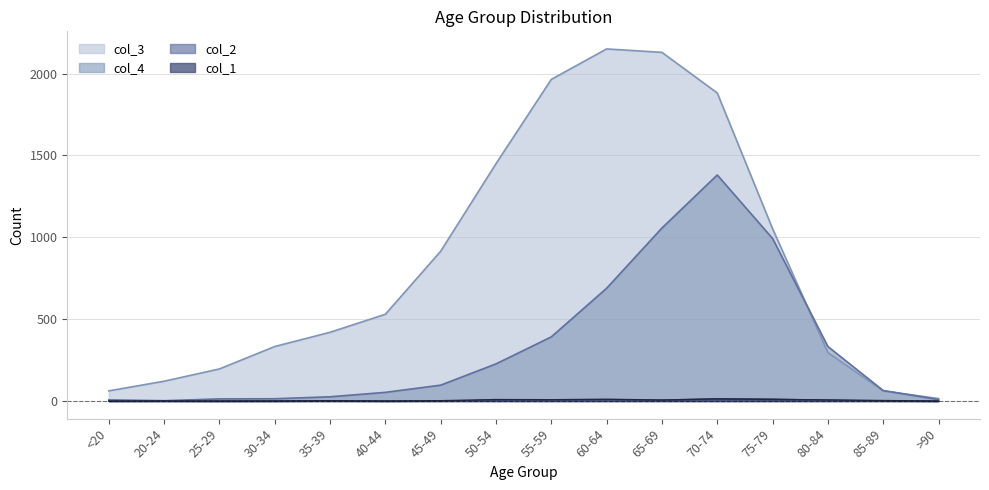

Which series has the widest spread of values?

col_3